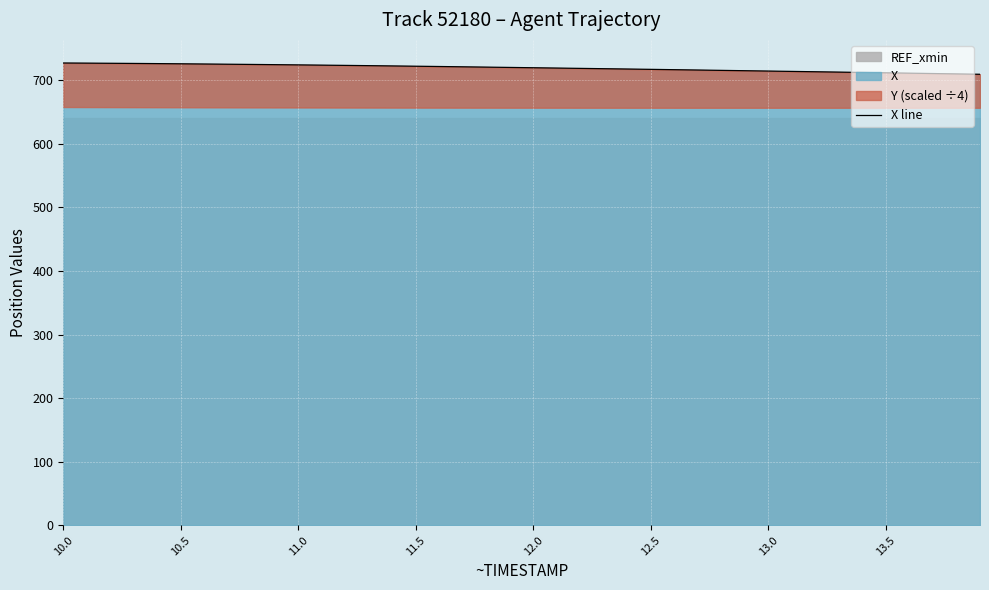

What is the maximum value for X?

727.1